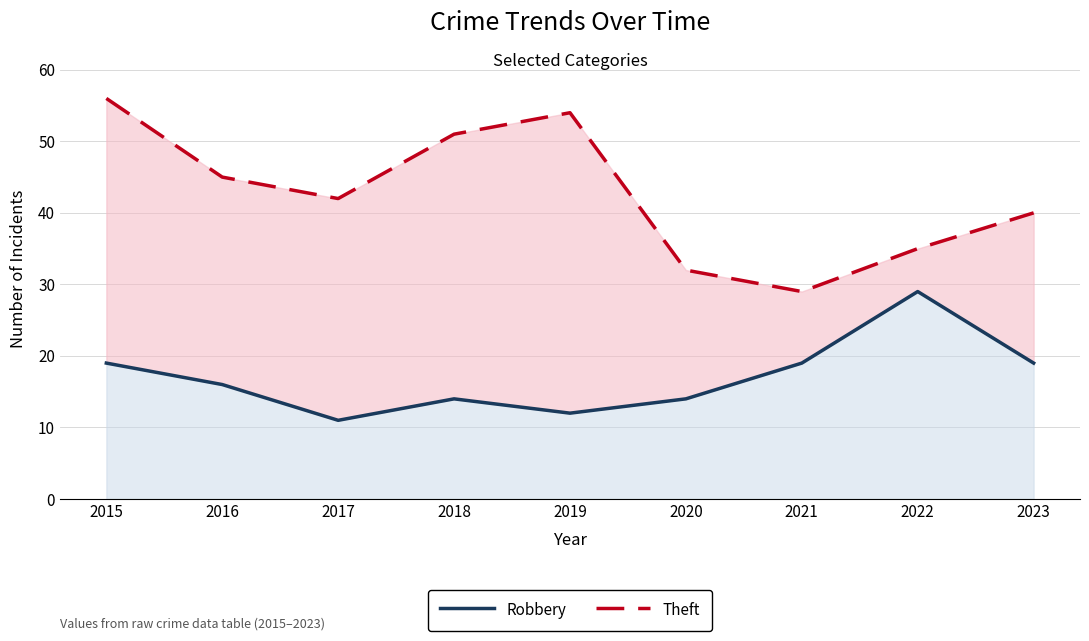

What is the difference between the second highest and minimum values in the Theft series?

25